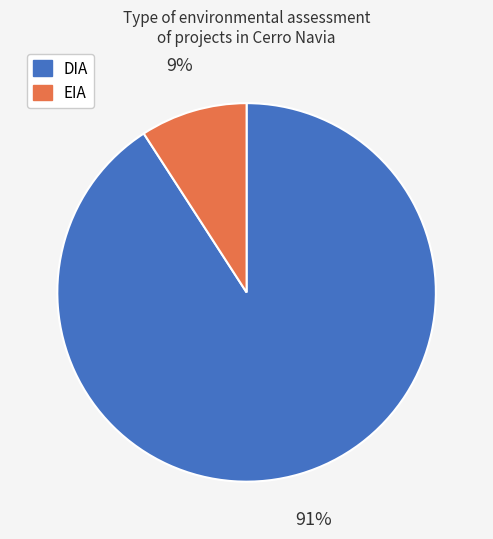

Is the sum of EIA and DIA greater than half?

Yes